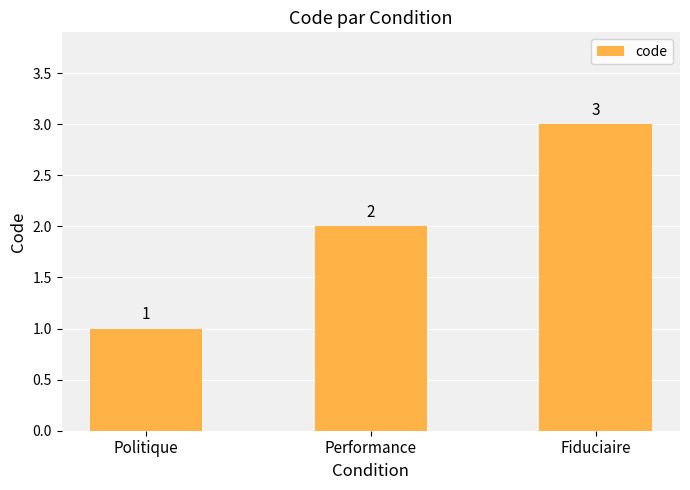

List the labels in order of value, smallest first.

Politique, Performance, Fiduciaire